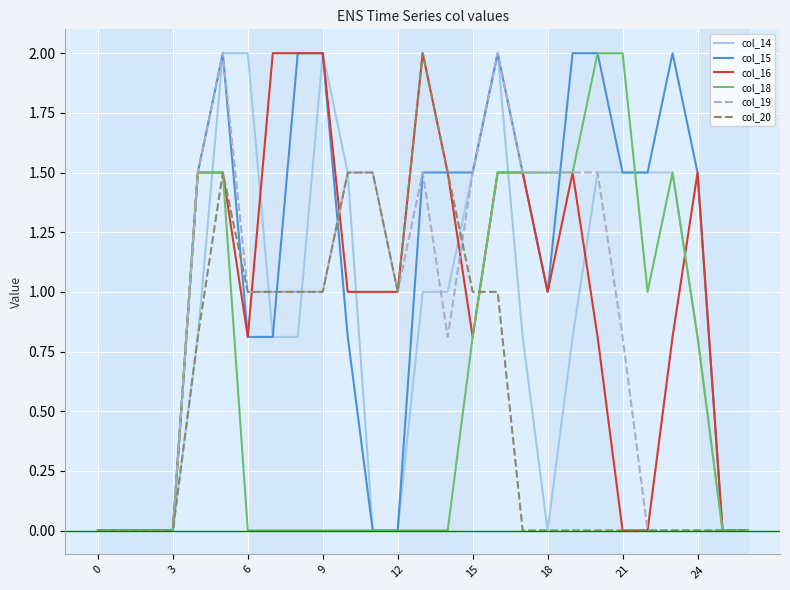

Which series has the largest total across all categories?

col_15